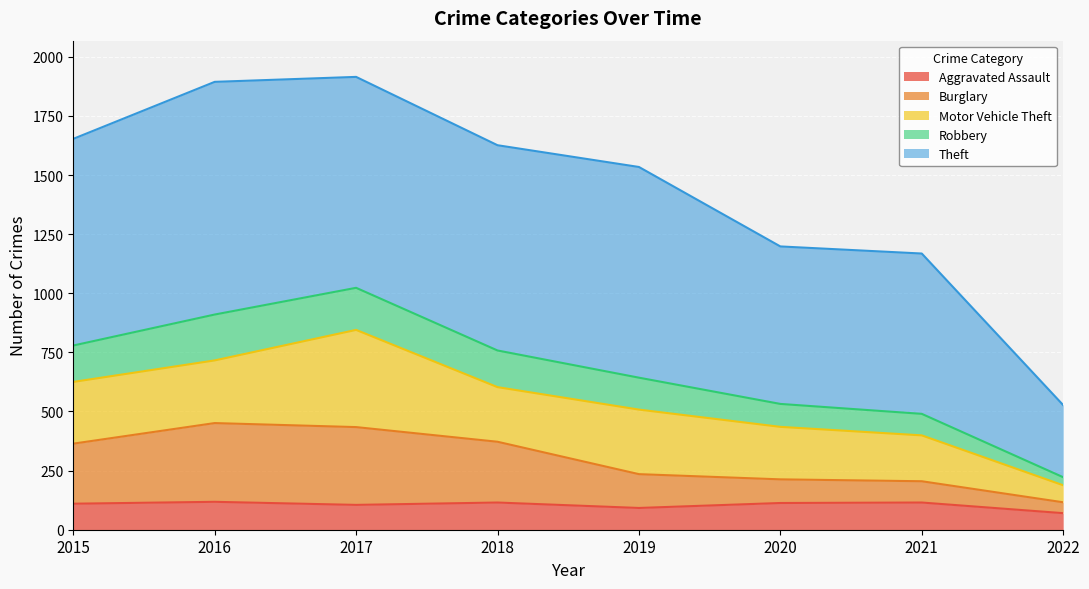

What is the lowest value of the Aggravated Assault series?

70